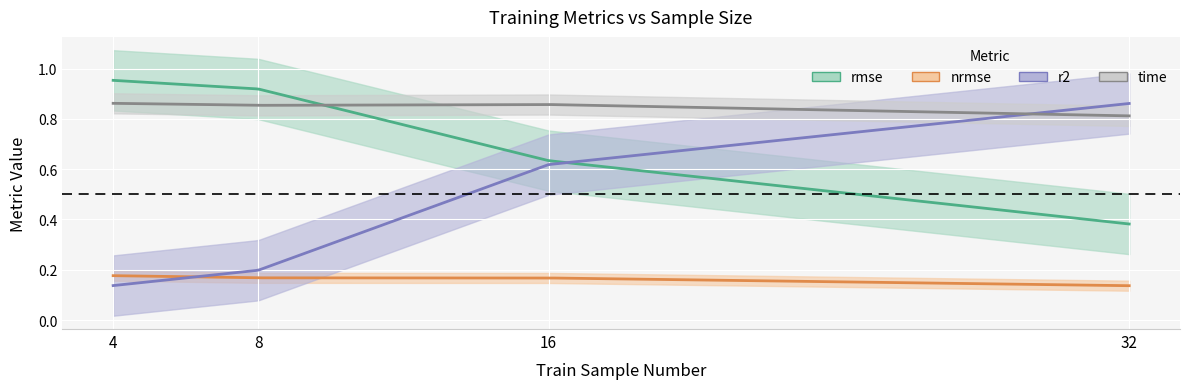

What is the approximate value of rmse at 4?

1.0